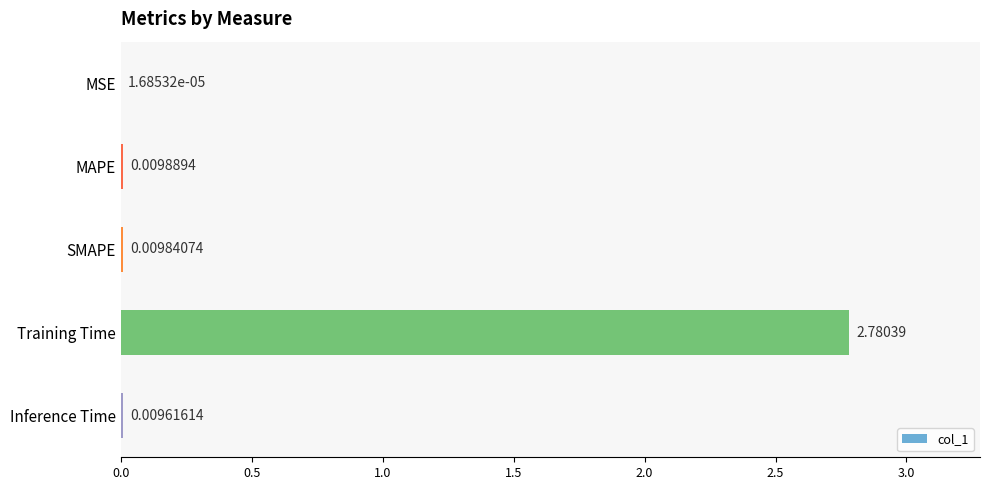

Which label corresponds to the largest value in the chart?

Training Time